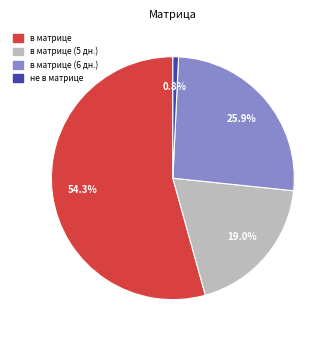

What is the largest slice in the pie chart?

в матрице